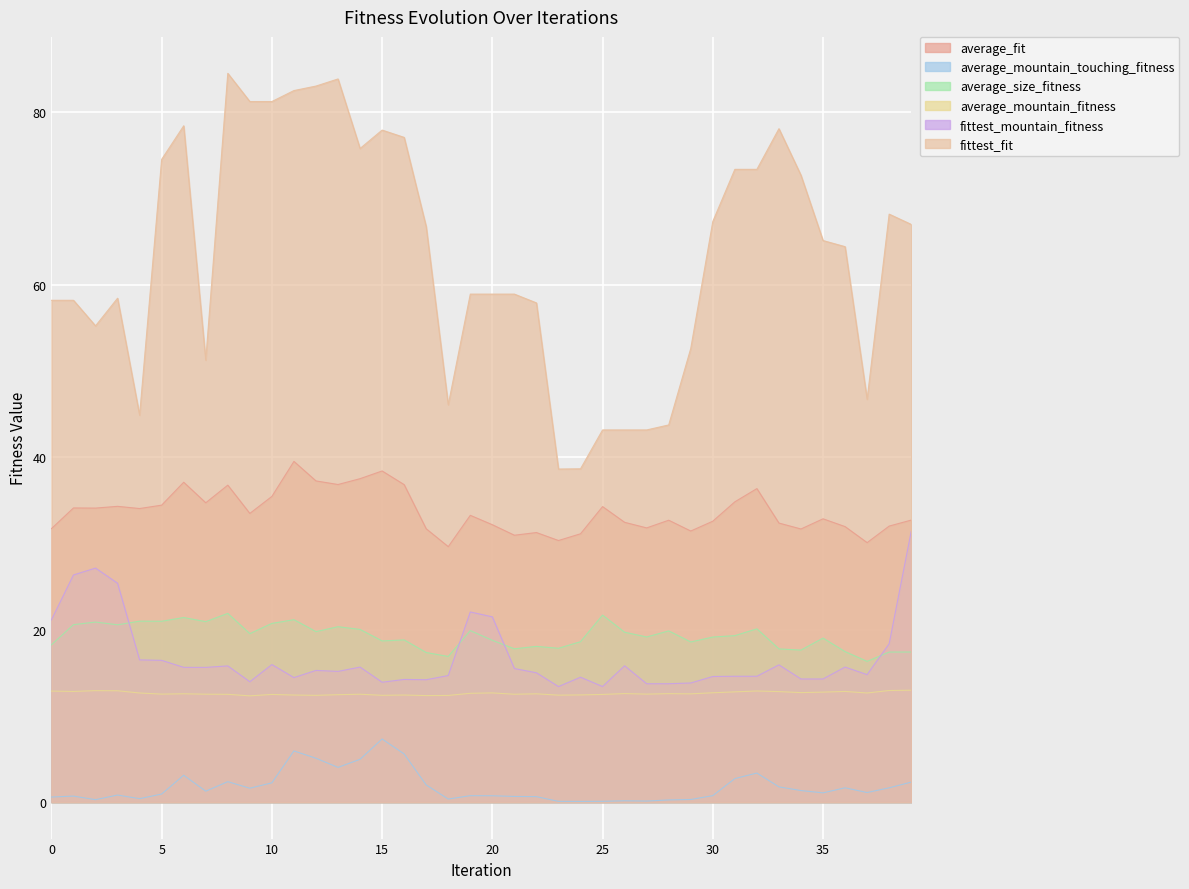

True or false: fittest_fit has a value of 96.5 at 36.

False